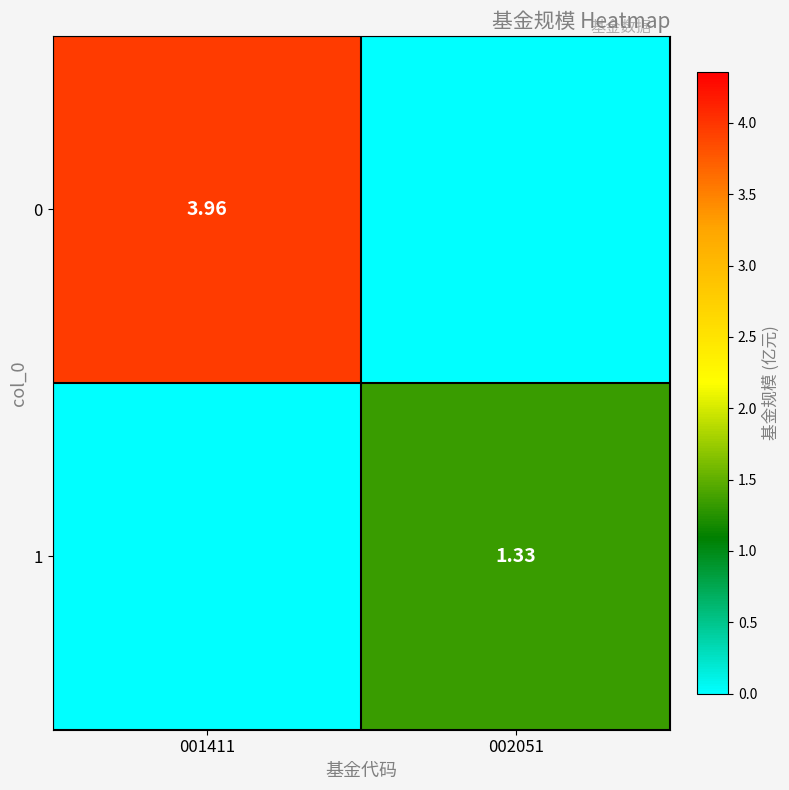

Which has a higher value, 001411 or 002051?

001411